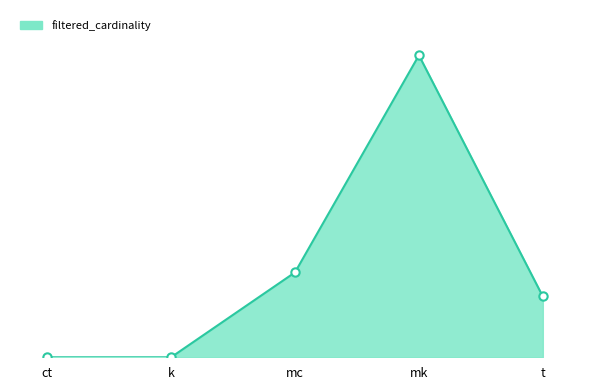

What is the label of the 1st point from the left?

ct